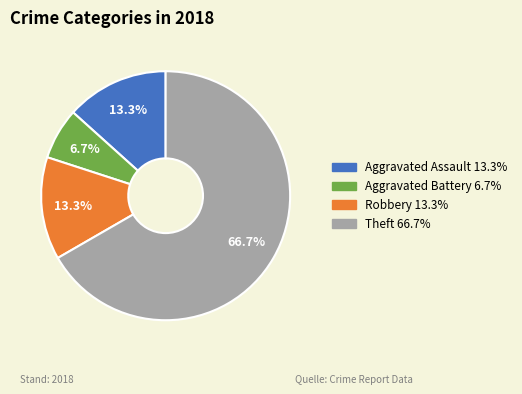

What is the majority slice?

Theft